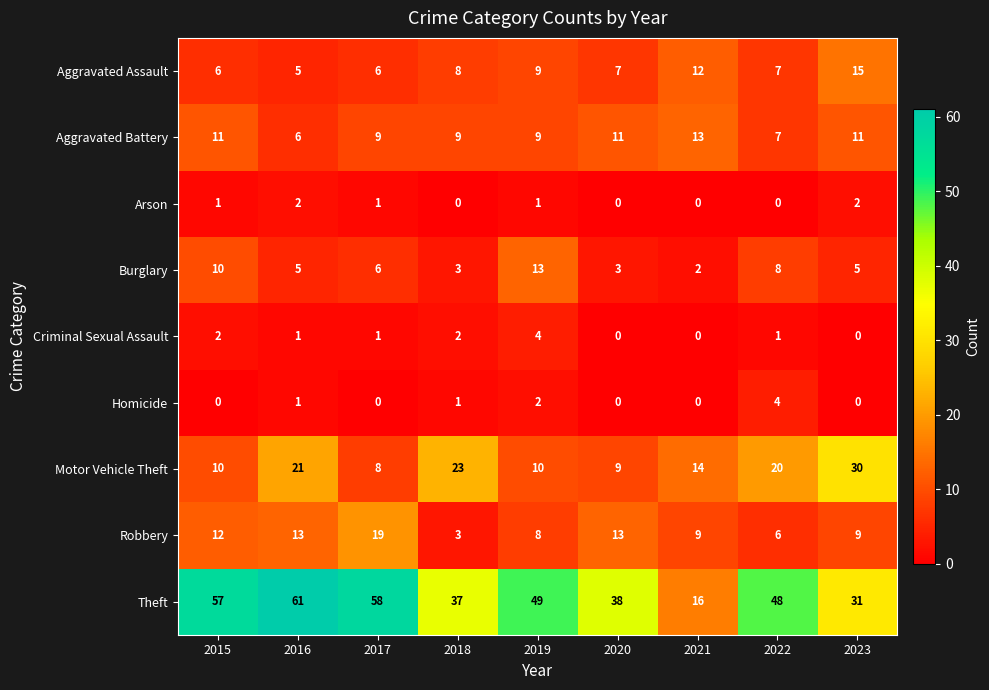

Which label corresponds to the largest value in the chart?

2016